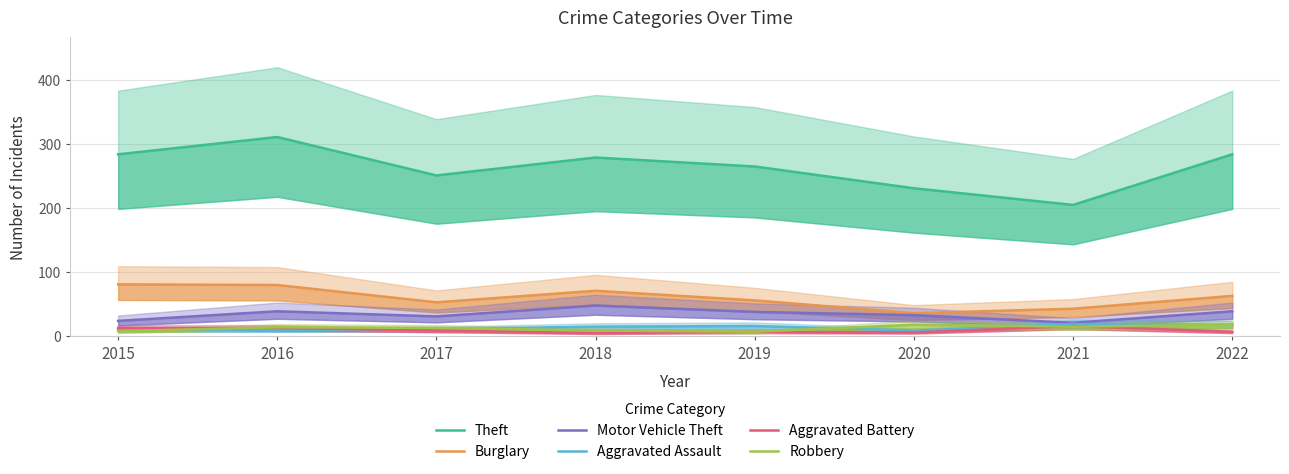

At which category is the sum across all series the highest?

2016